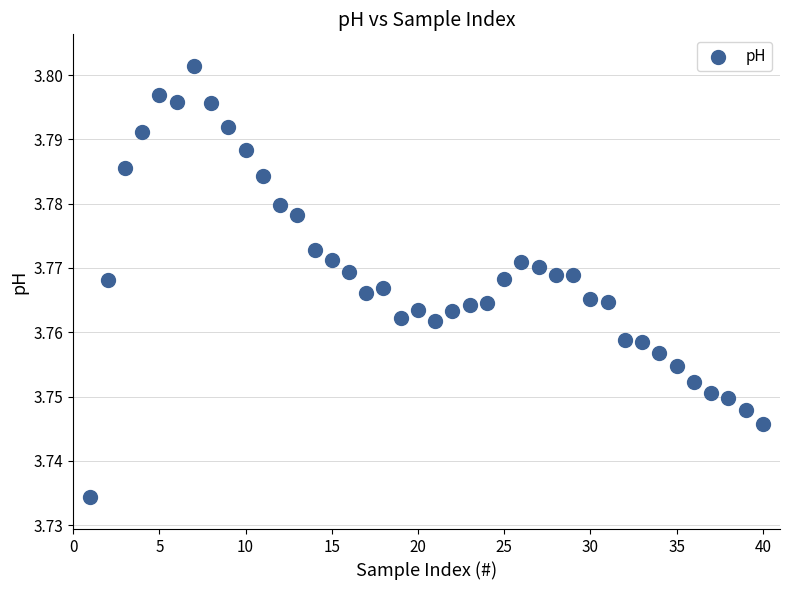

What is the range of X values (max minus min)?

39.0